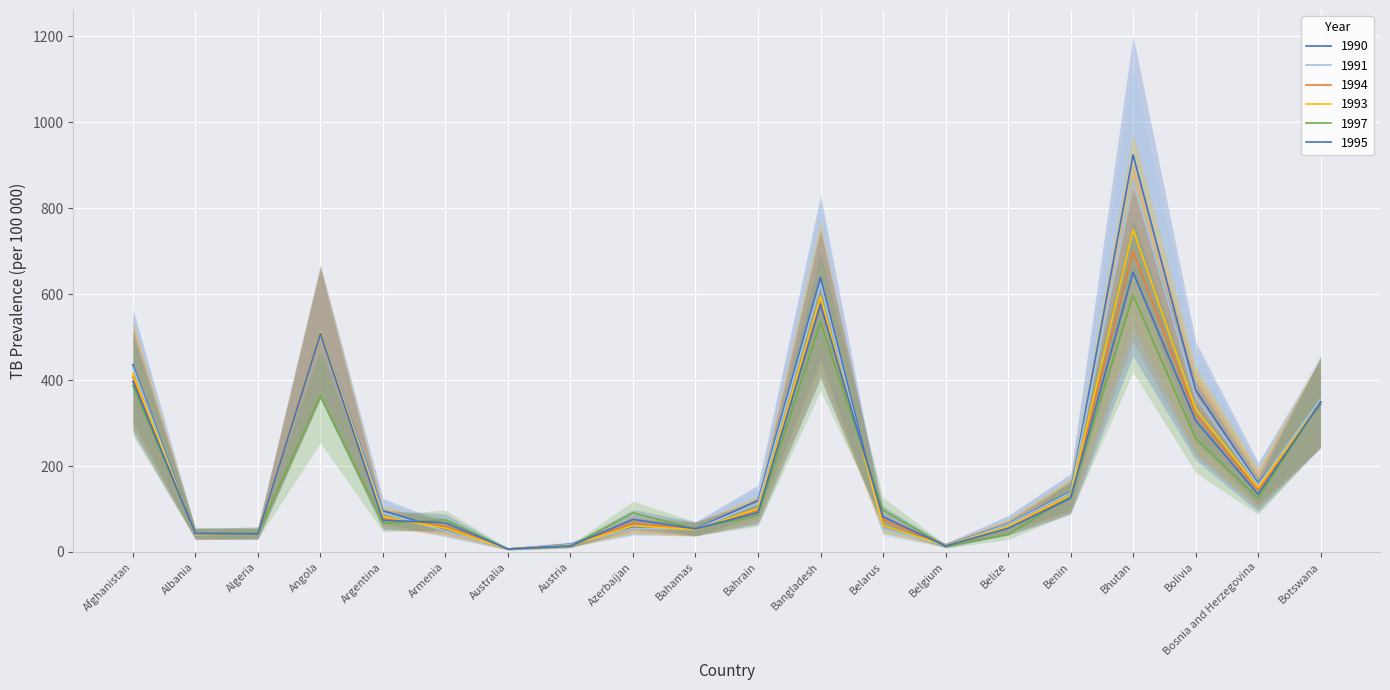

What is the lowest value of the 1997 series?

7